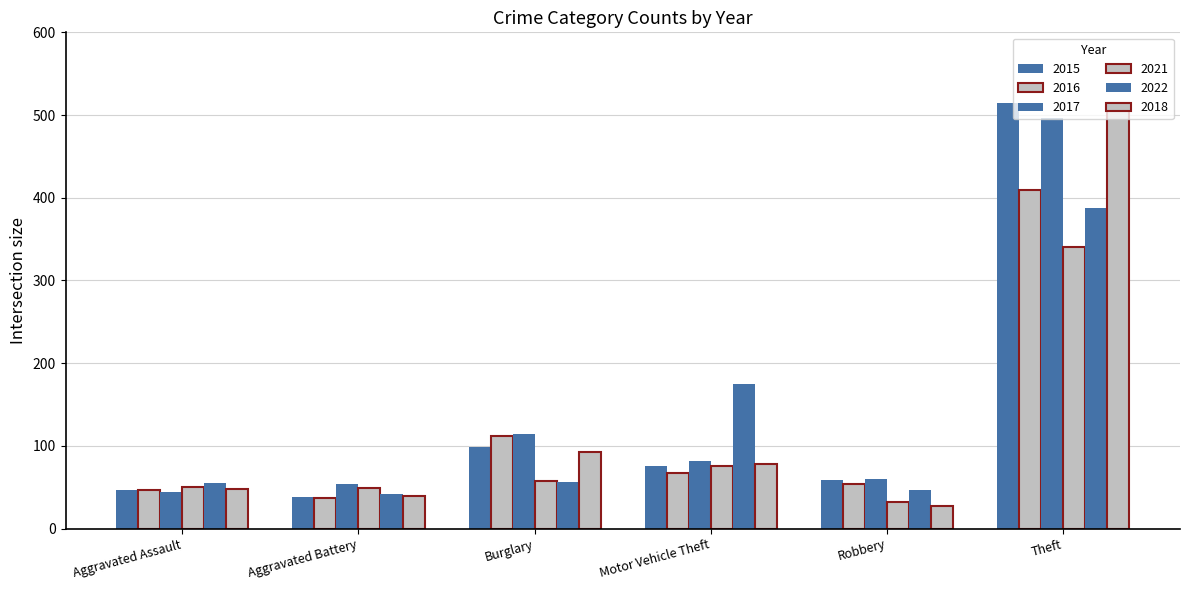

How many data points does each series have?

6